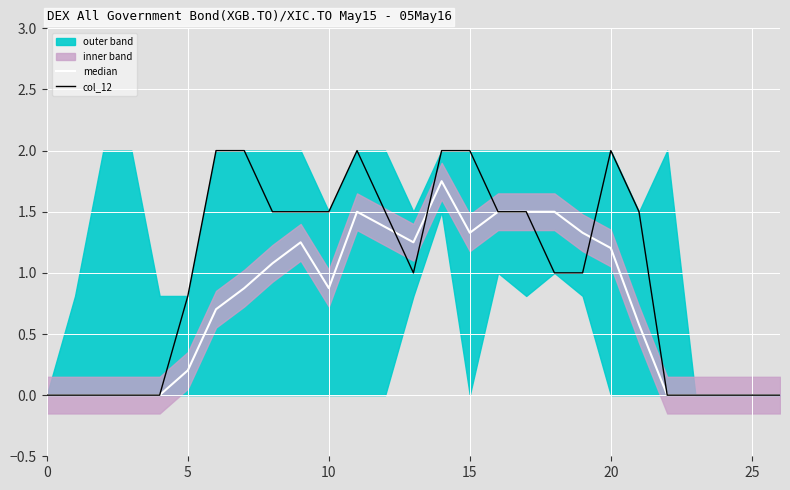

Rank the series by their average value, from highest to lowest.

col_12, median